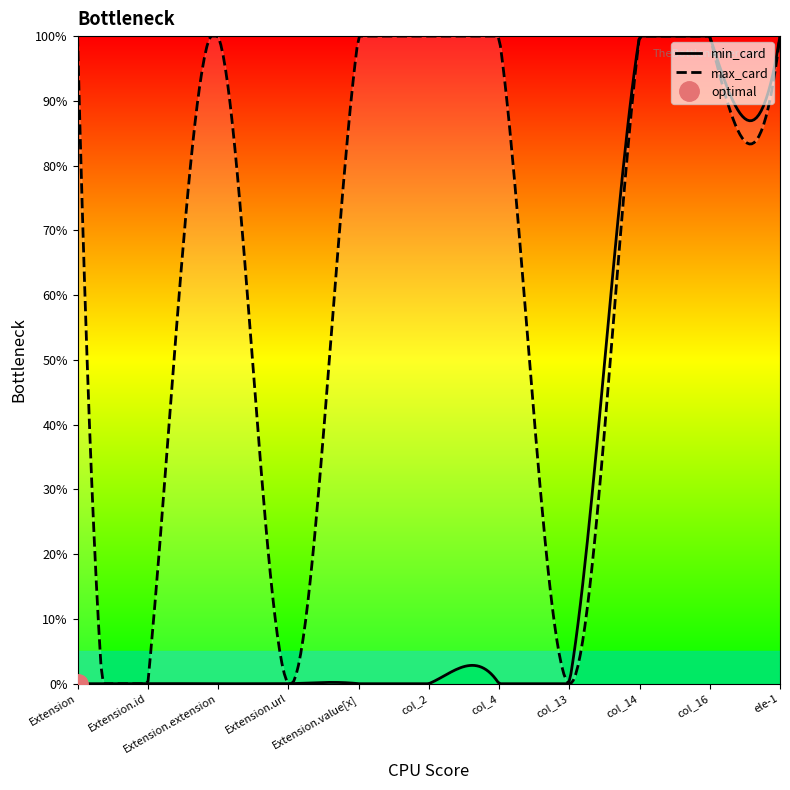

Which category has the lowest value in the min_card series?

Extension